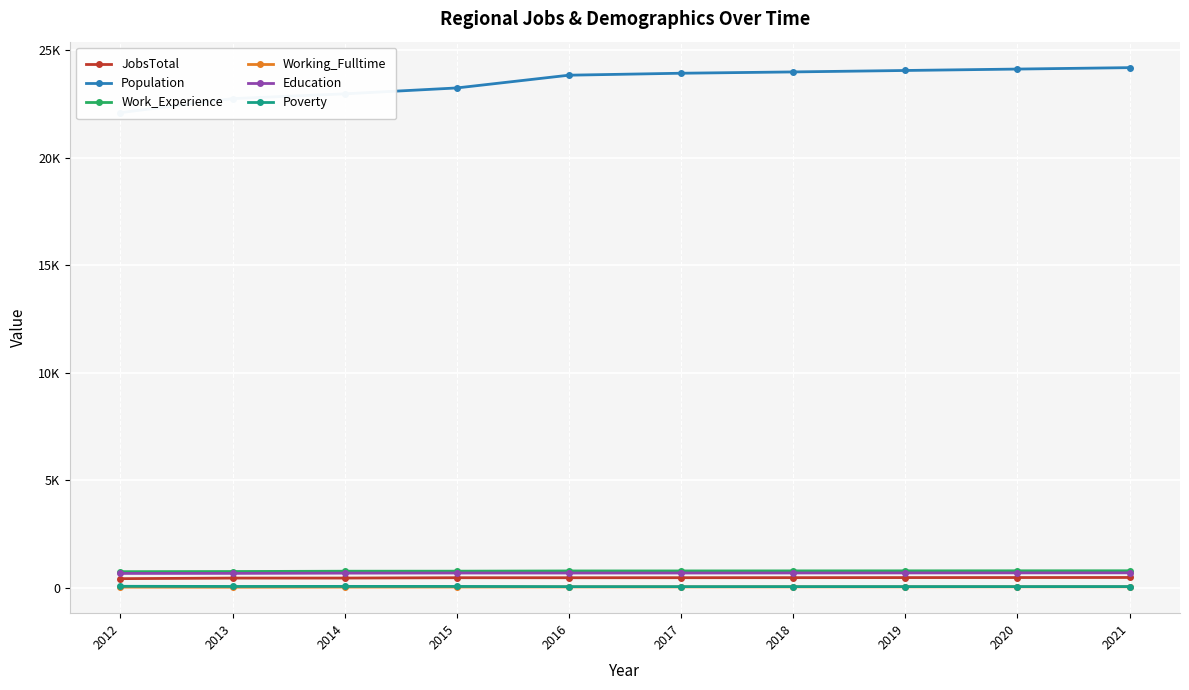

What is the difference between the second highest and minimum values in the JobsTotal series?

52